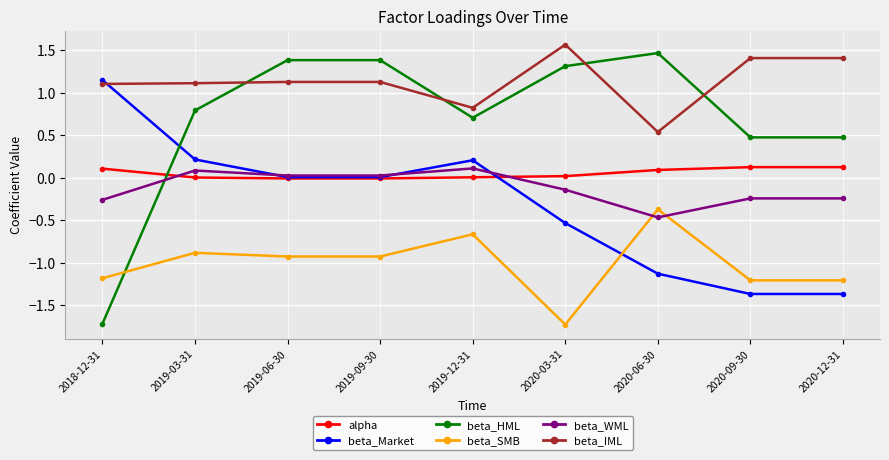

Is it true that beta_IML equals 1.4 at 2020-12-31?

True